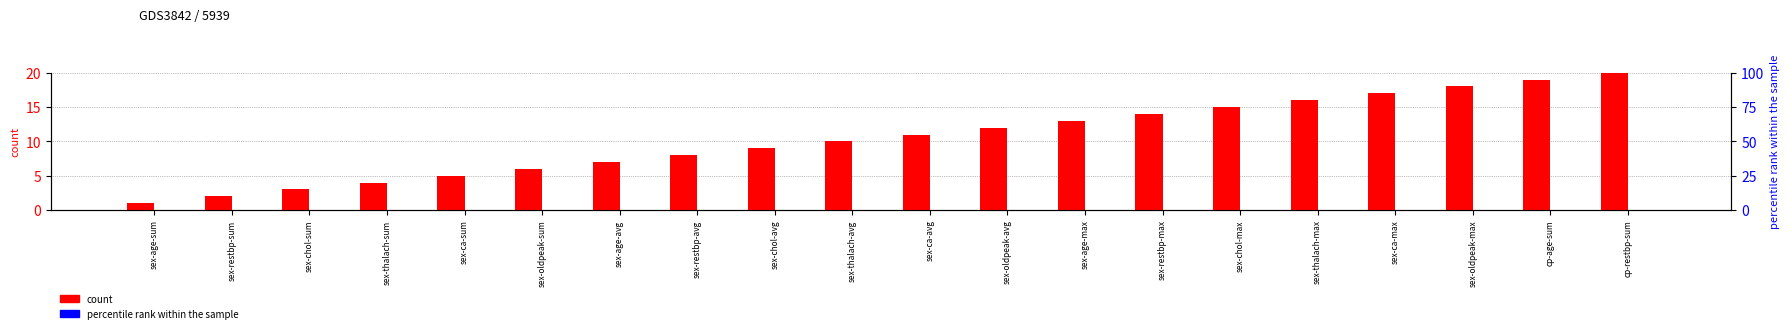

What is the label of the 9th bar from the right?

sex-oldpeak-avg